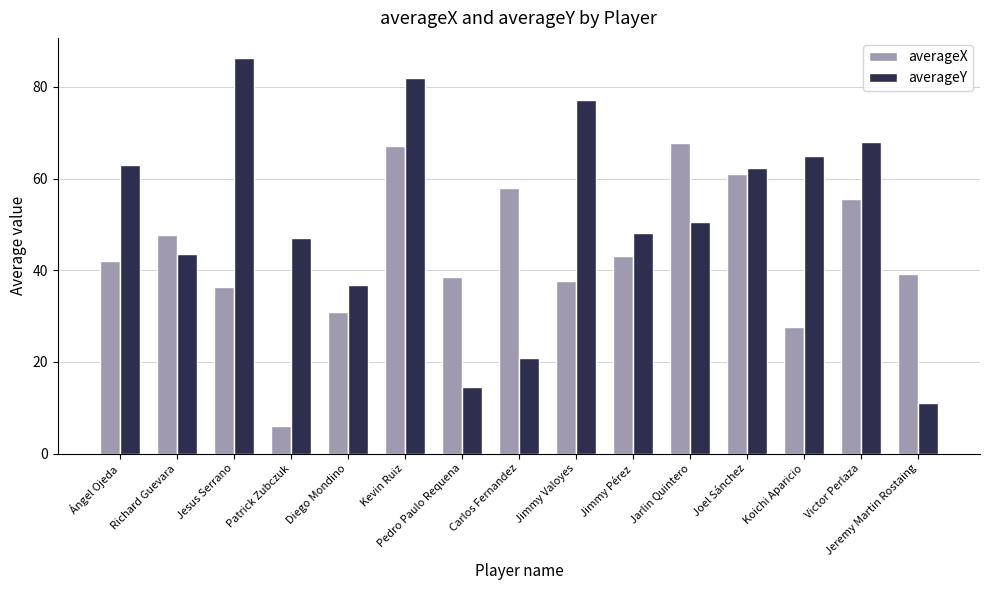

What is the difference between the maximum and minimum values in the averageX series?

61.7